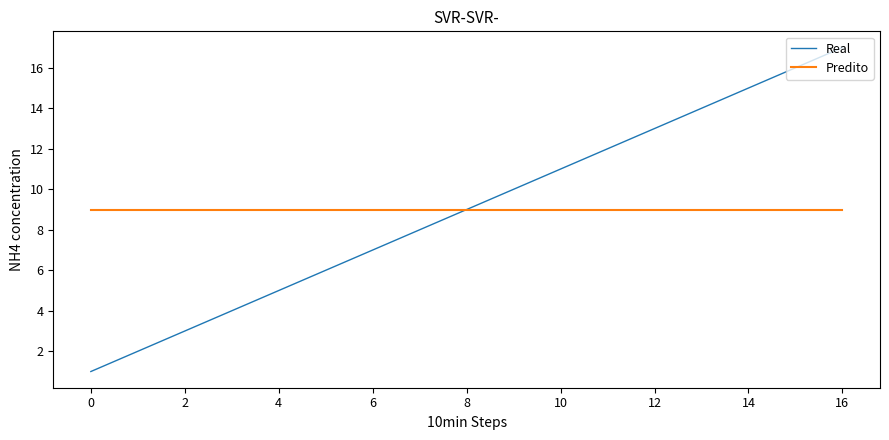

Rank the series by their maximum value, from lowest to highest.

Predito, Real